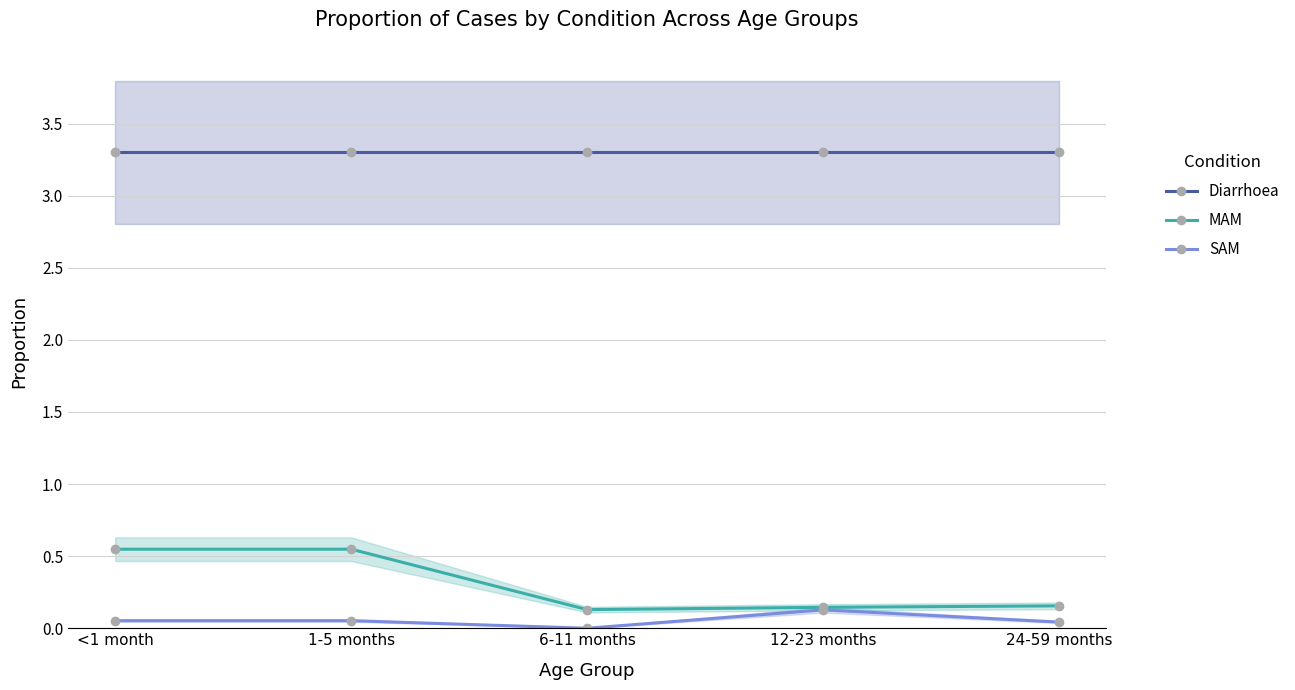

True or false: Diarrhoea has a value of 3.3 at <1 month.

True